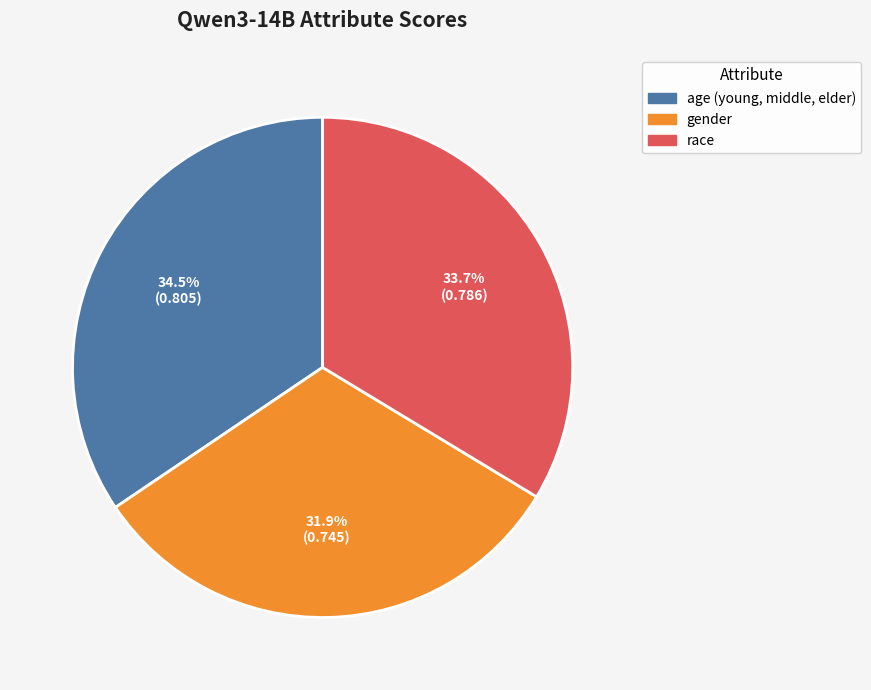

Does gender account for over 50% of the chart?

No